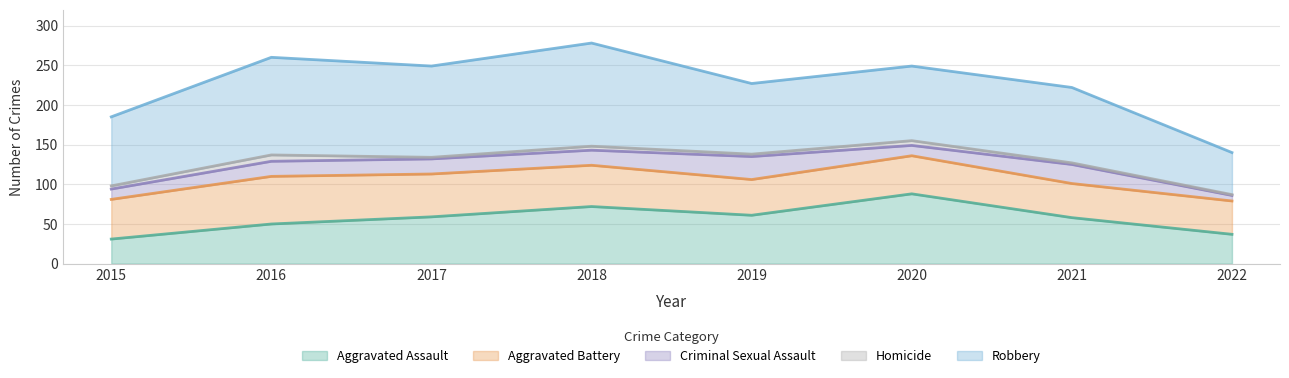

Where is the first local minimum for Criminal Sexual Assault?

2020